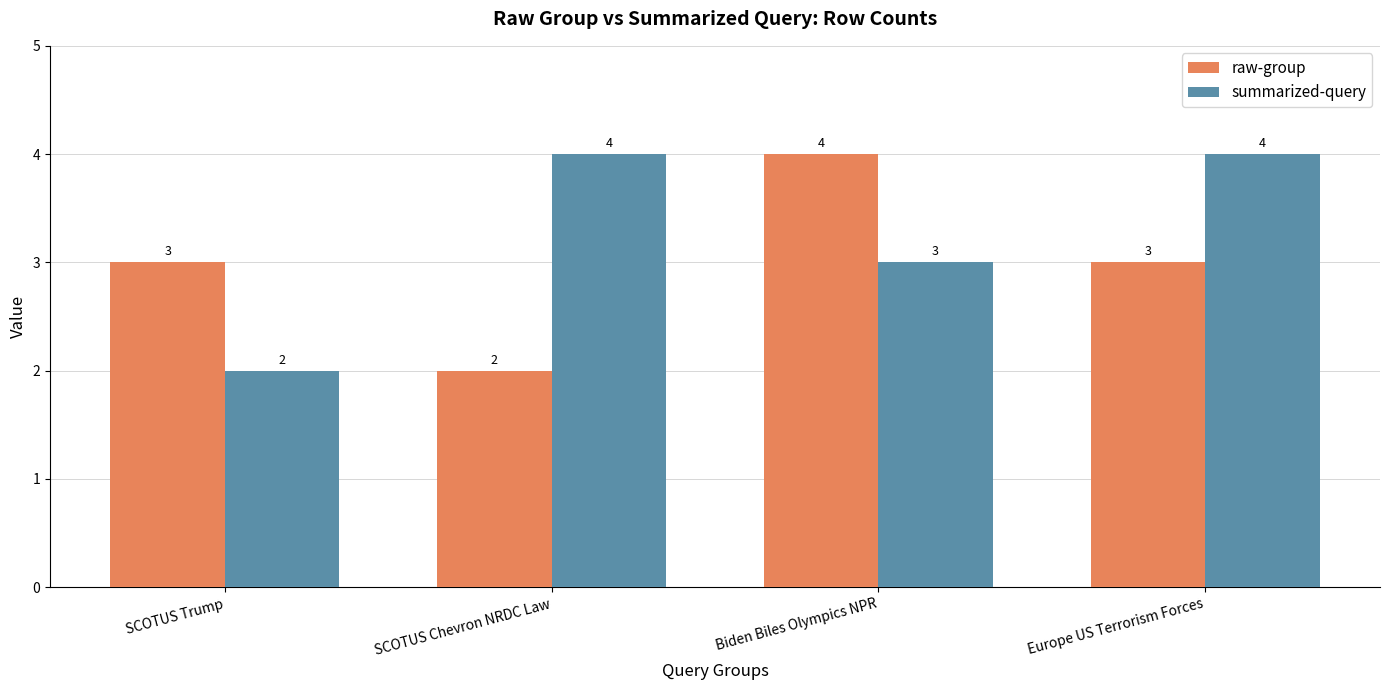

Rank the series at Europe US Terrorism Forces from highest to lowest value.

summarized-query, raw-group